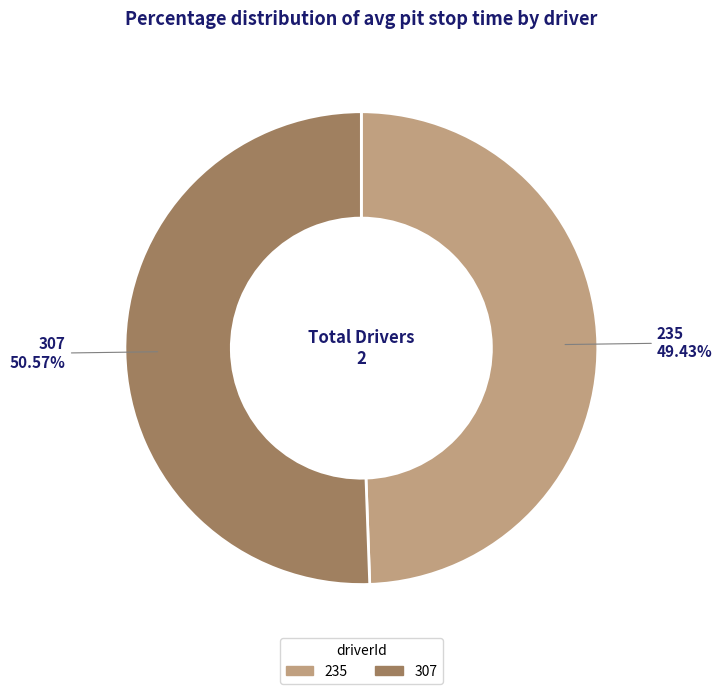

Between 307 and 235, which is larger?

307